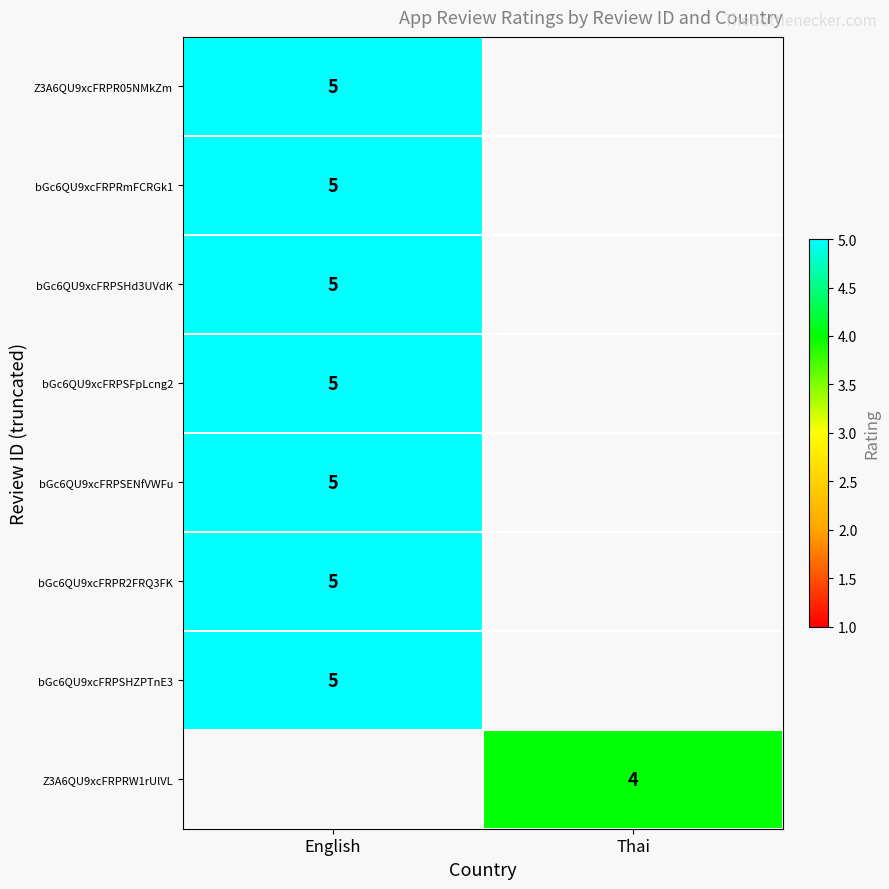

At how many categories does at least one series exceed 4?

1